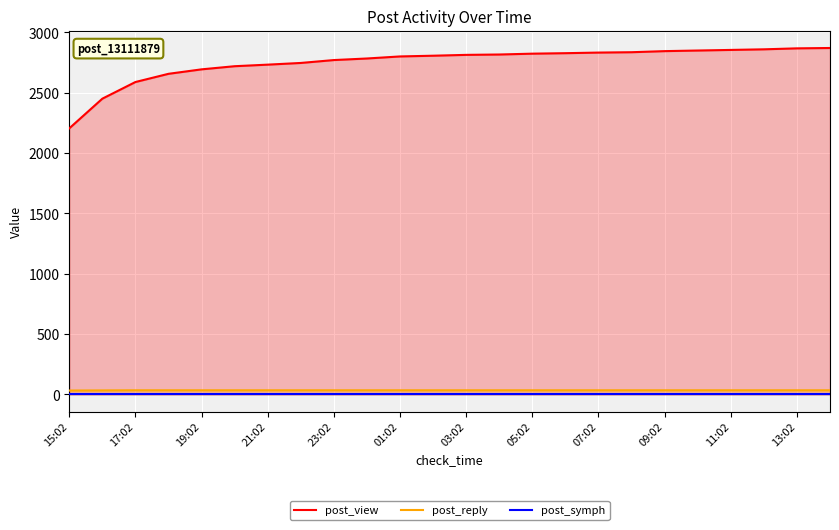

Where is post_view nearest to the value 2538?

17:02